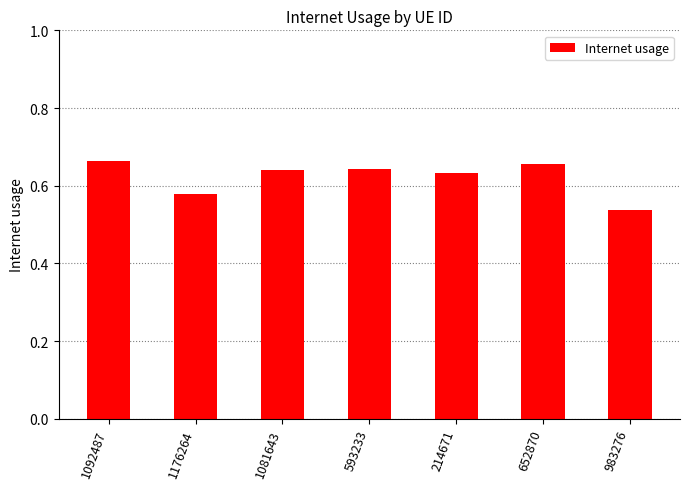

What is the difference between the maximum and minimum values?

0.1